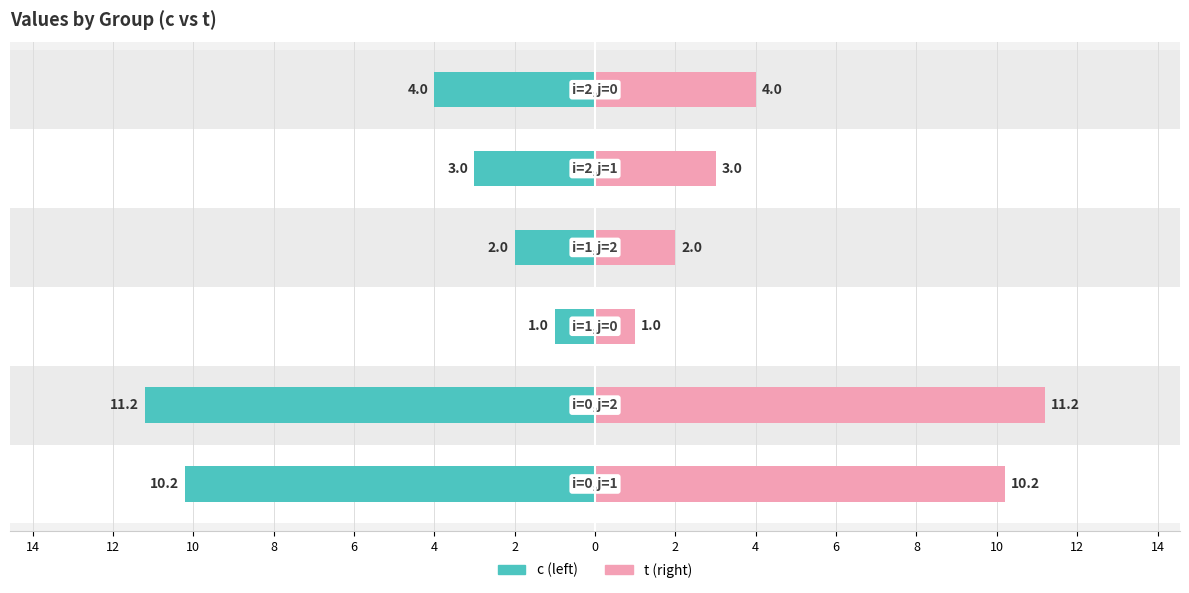

How many series are shown in this chart?

2